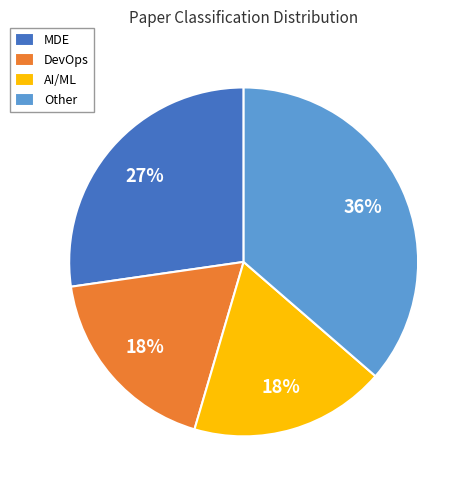

Which slice is the largest?

Other